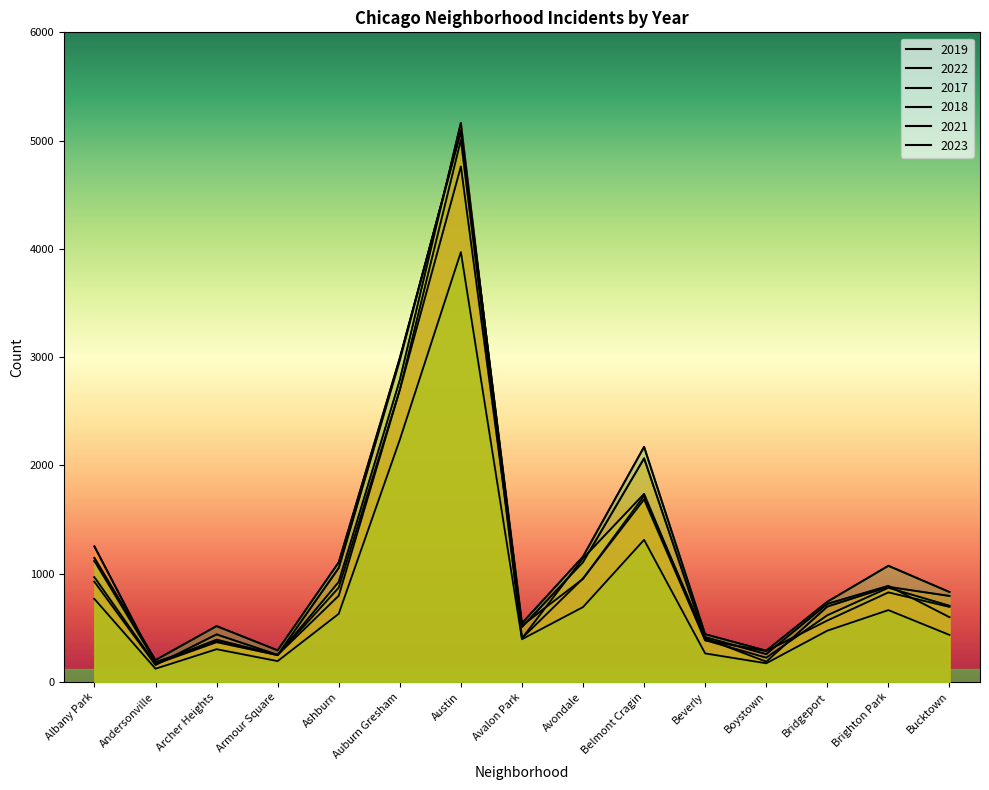

What is the total value across all series at Armour Square?

1483